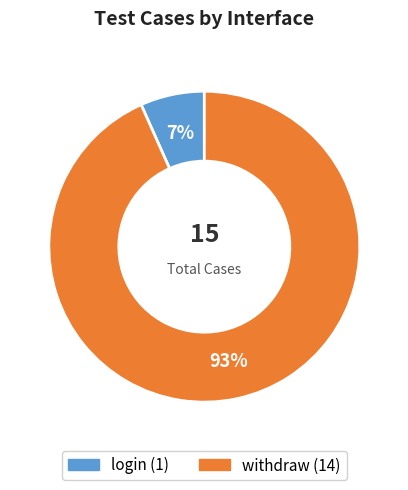

Between login and withdraw, which is larger?

withdraw